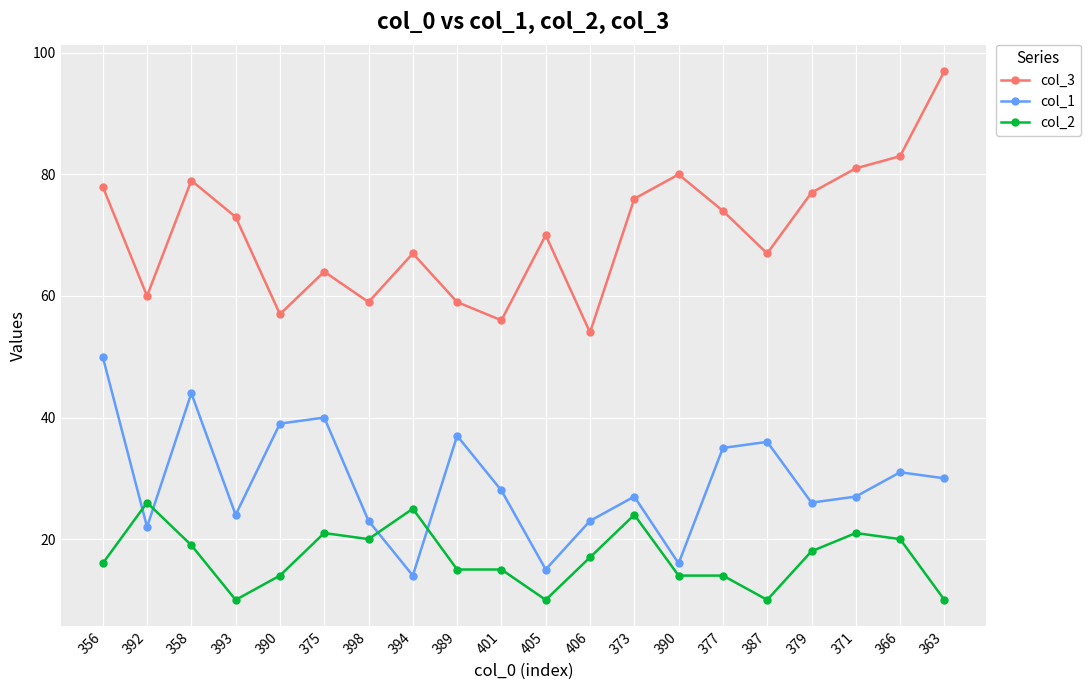

Count the number of categories in the chart.

20